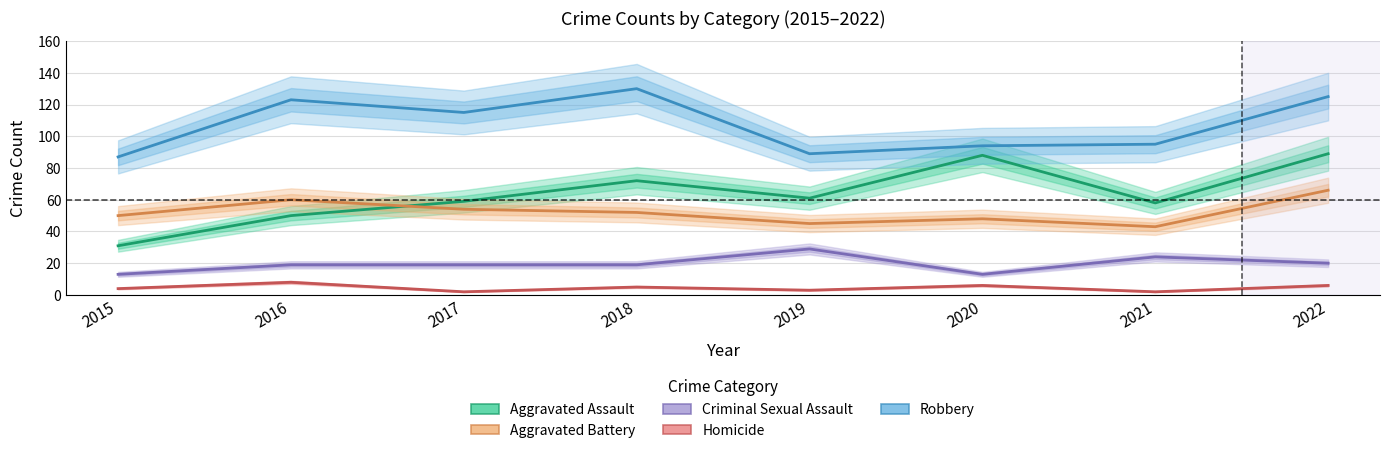

The Aggravated Battery series shows 22 at 2015. True or false?

False